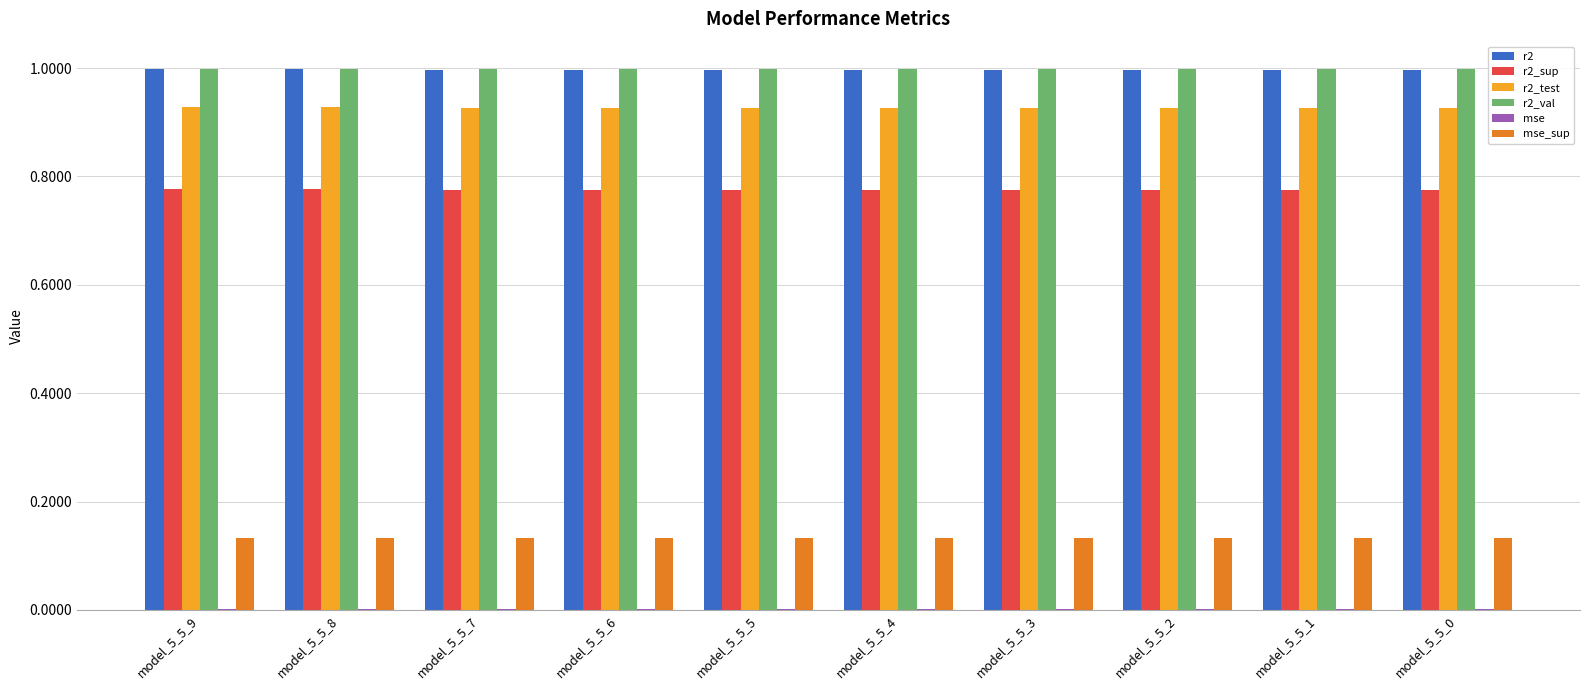

Is the value of r2_sup at model_5_5_8 greater than the value of r2_test at model_5_5_8?

No